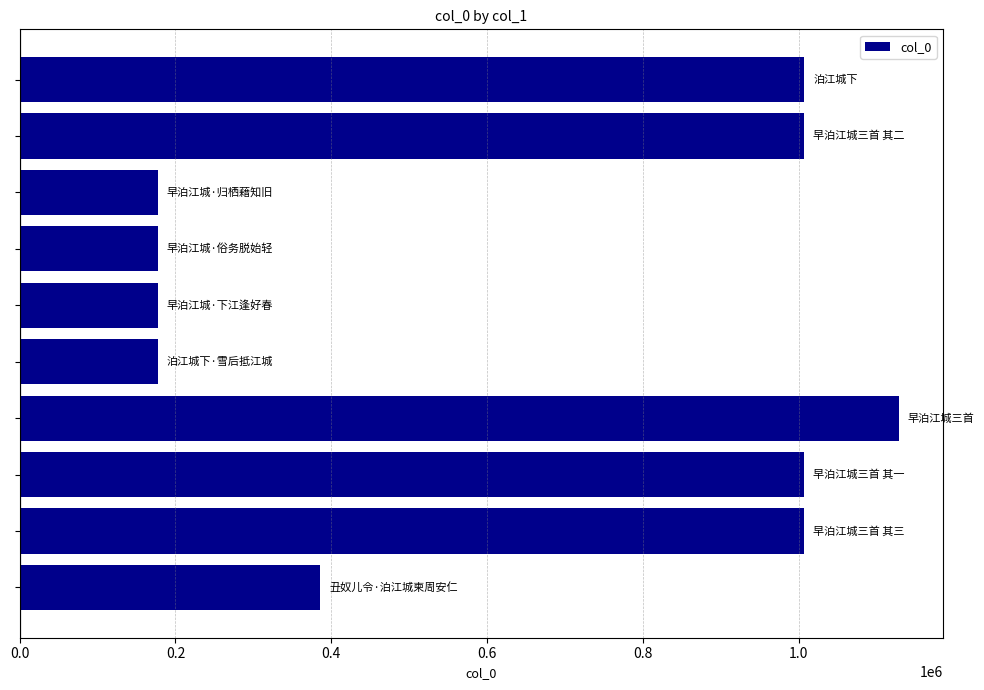

What is the smallest value displayed?

177086